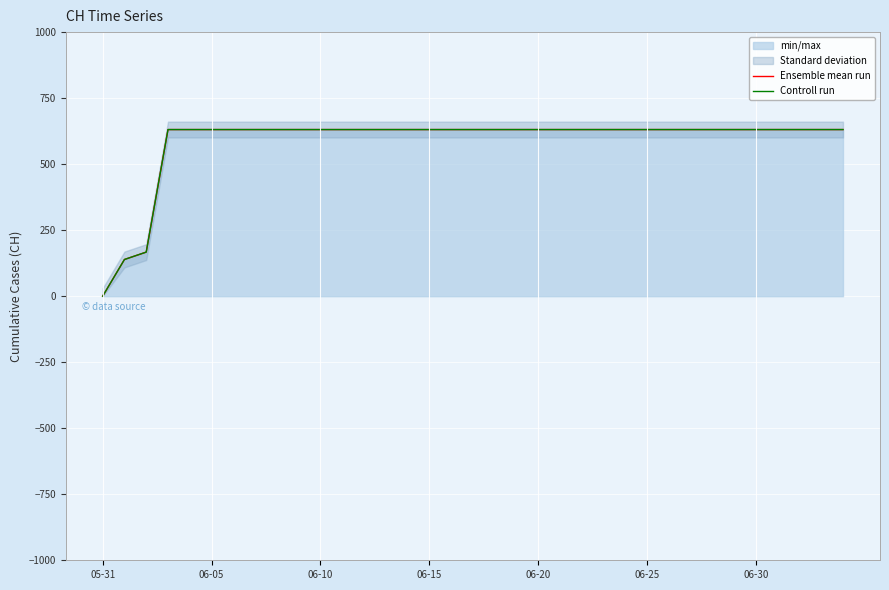

True or false: Ensemble mean run and Controll run cross at least once.

False